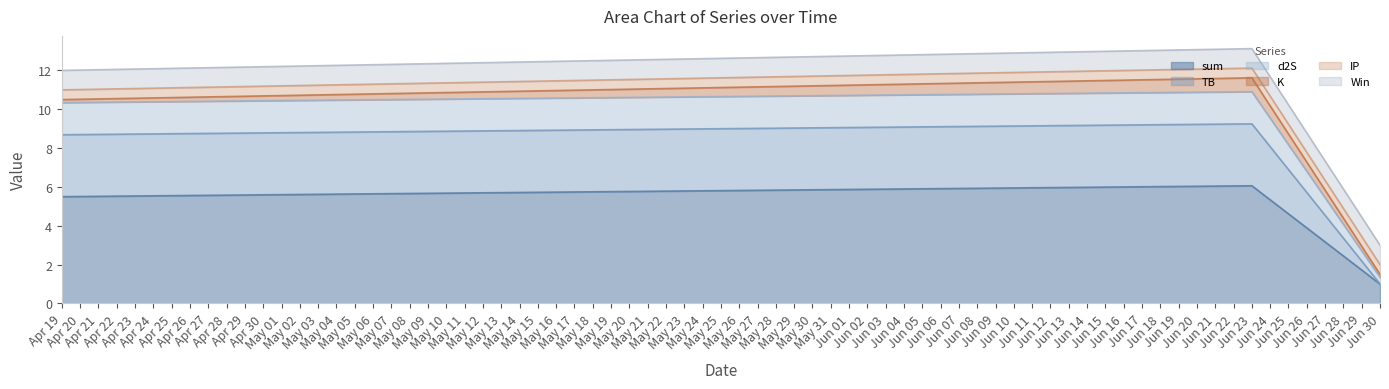

What is the minimum value for sum?

1.0